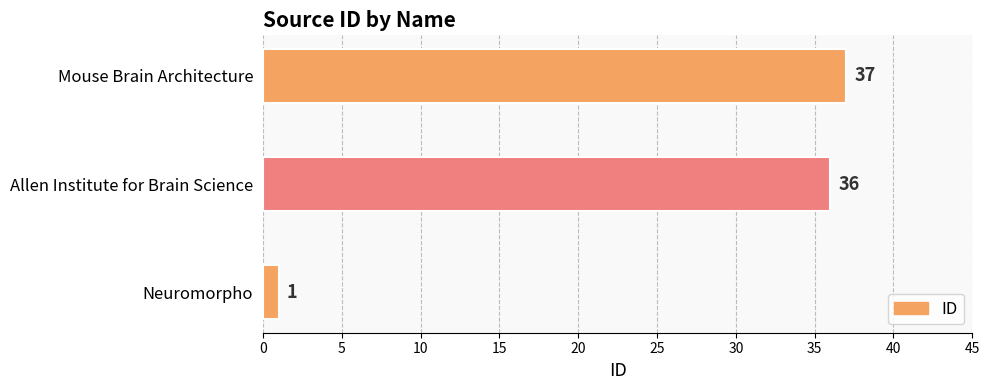

What is the maximum value shown in the chart?

37